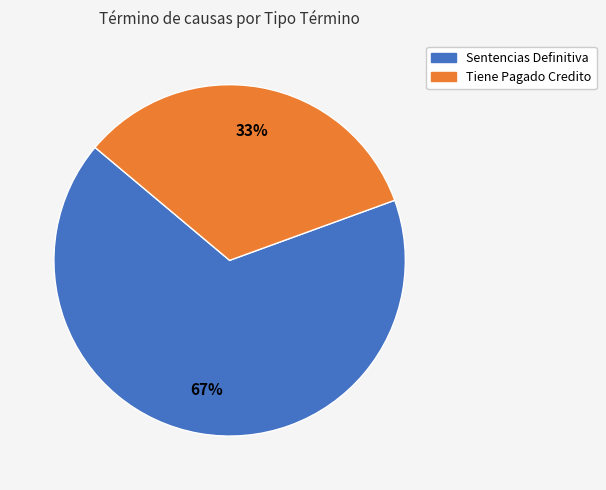

Rank the categories by value from lowest to highest.

Tiene Pagado Credito, Sentencias Definitiva